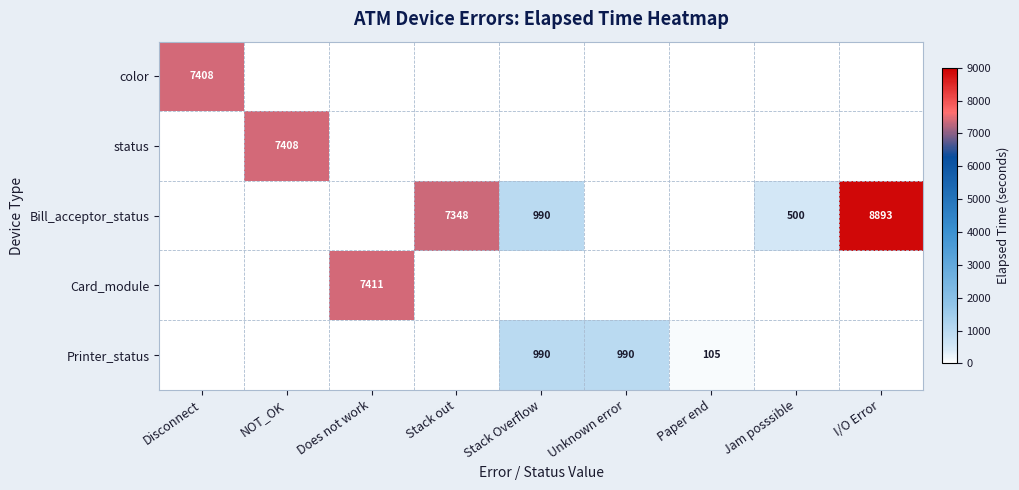

True or false: Card_module has a value of 7411 at Does not work.

True